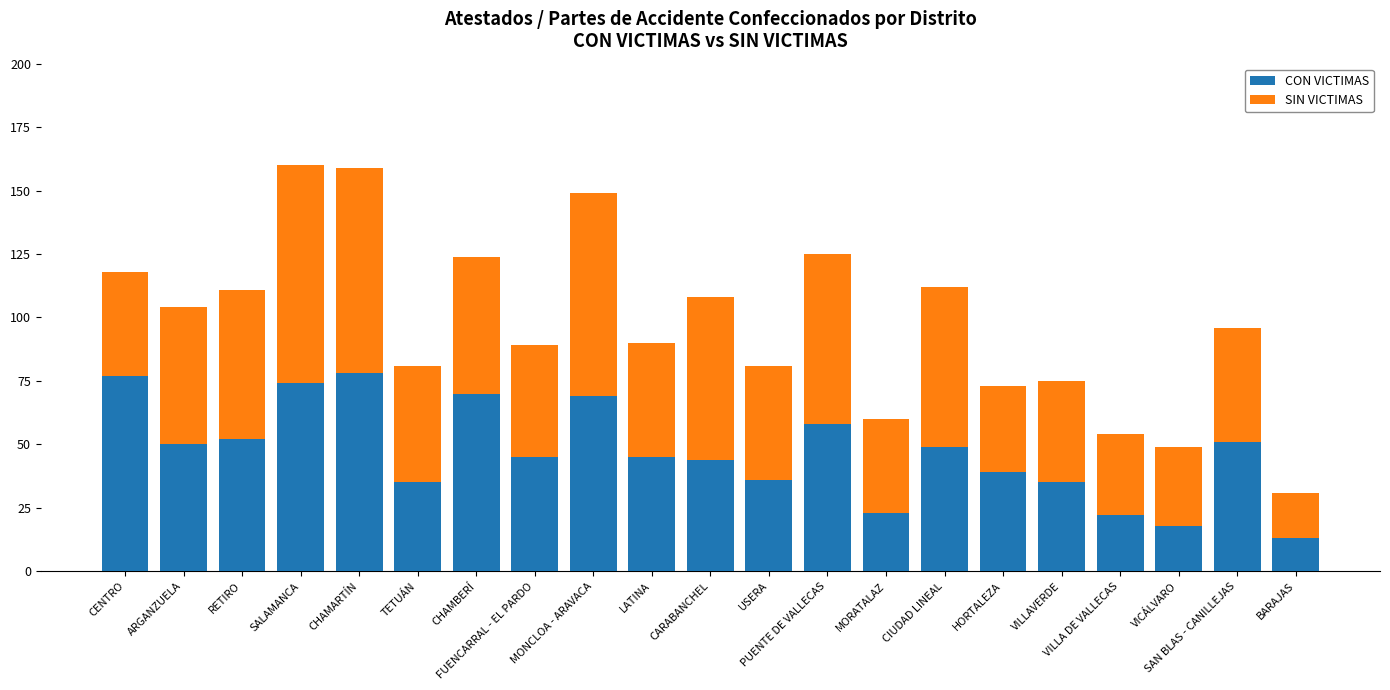

Count the number of categories in the chart.

21